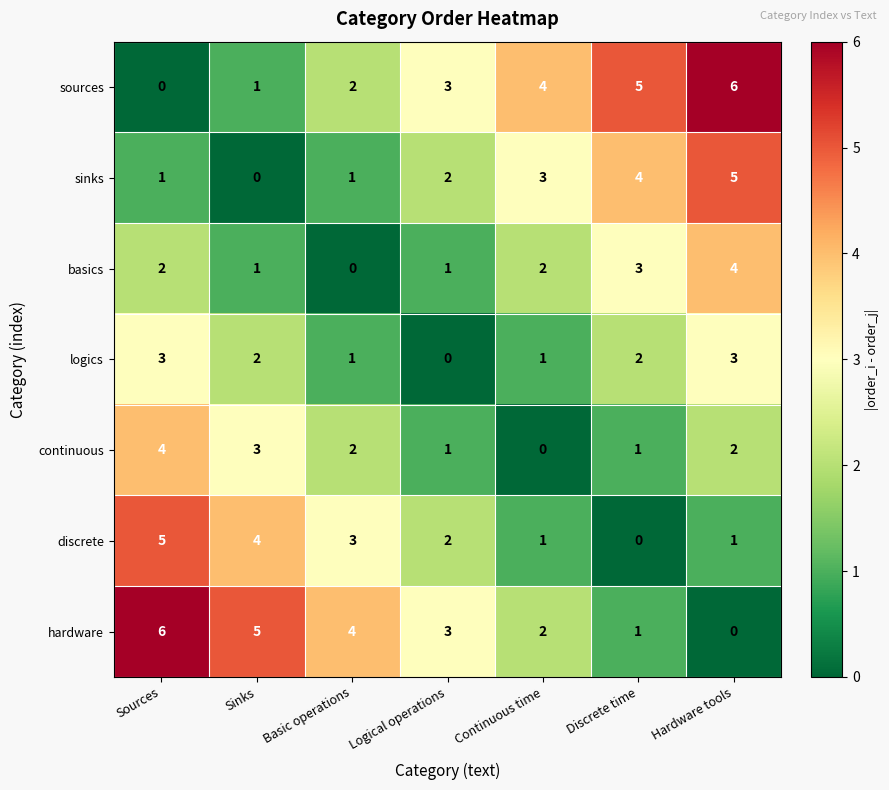

What is the difference between the highest and lowest values at Basic operations?

4